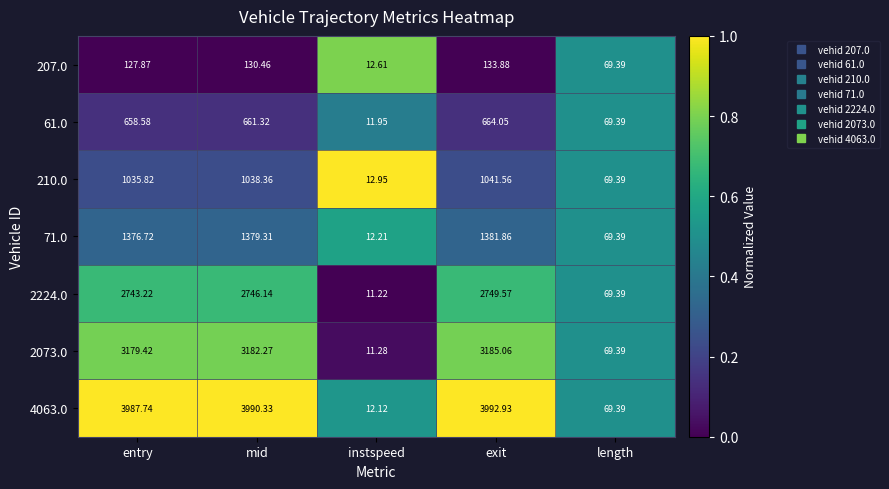

Which category has the highest value across all series?

exit